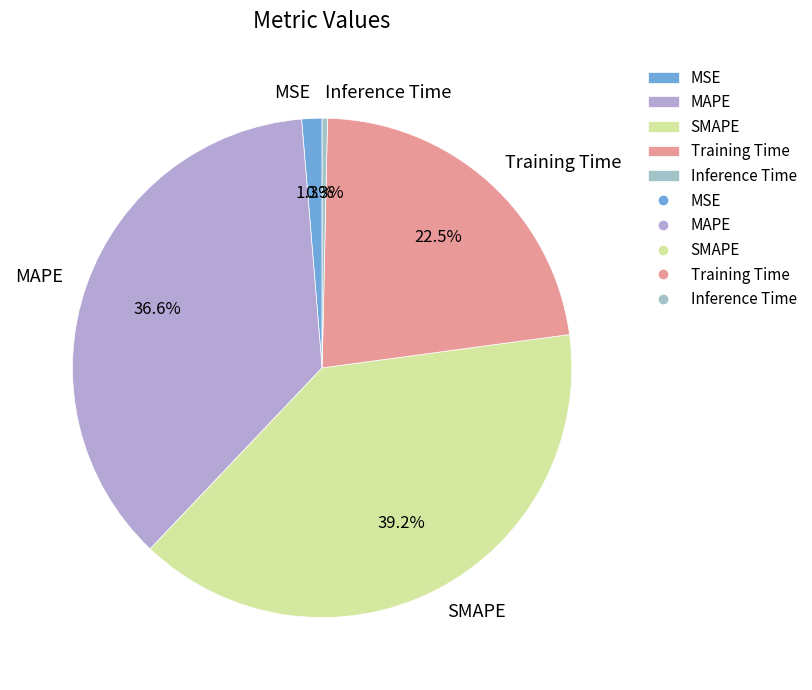

Which category has the biggest portion of the pie?

SMAPE